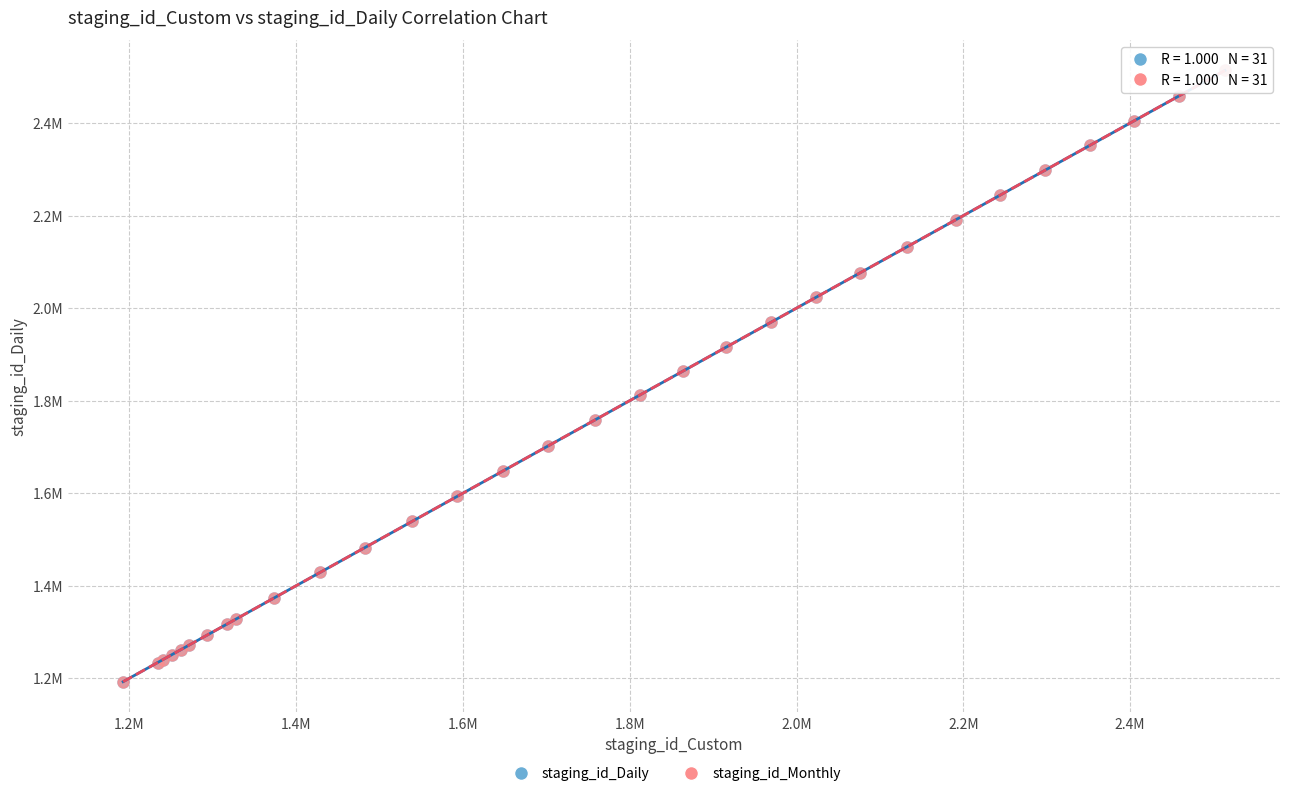

What are all the series names shown in the legend?

staging_id_Daily, staging_id_Monthly